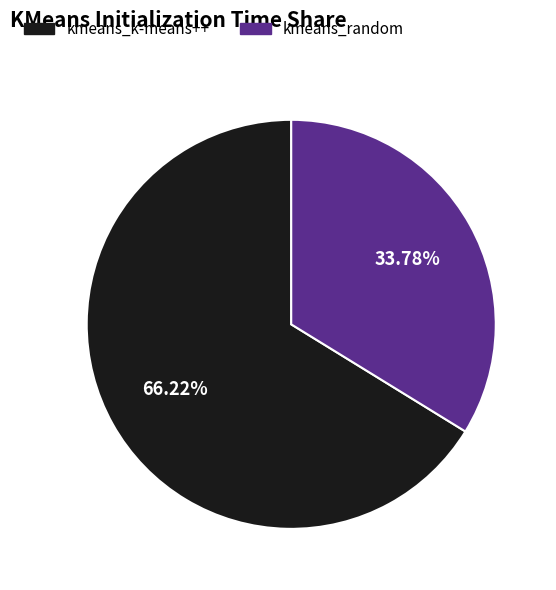

Rank the categories by value from lowest to highest.

kmeans_random, kmeans_k-means++